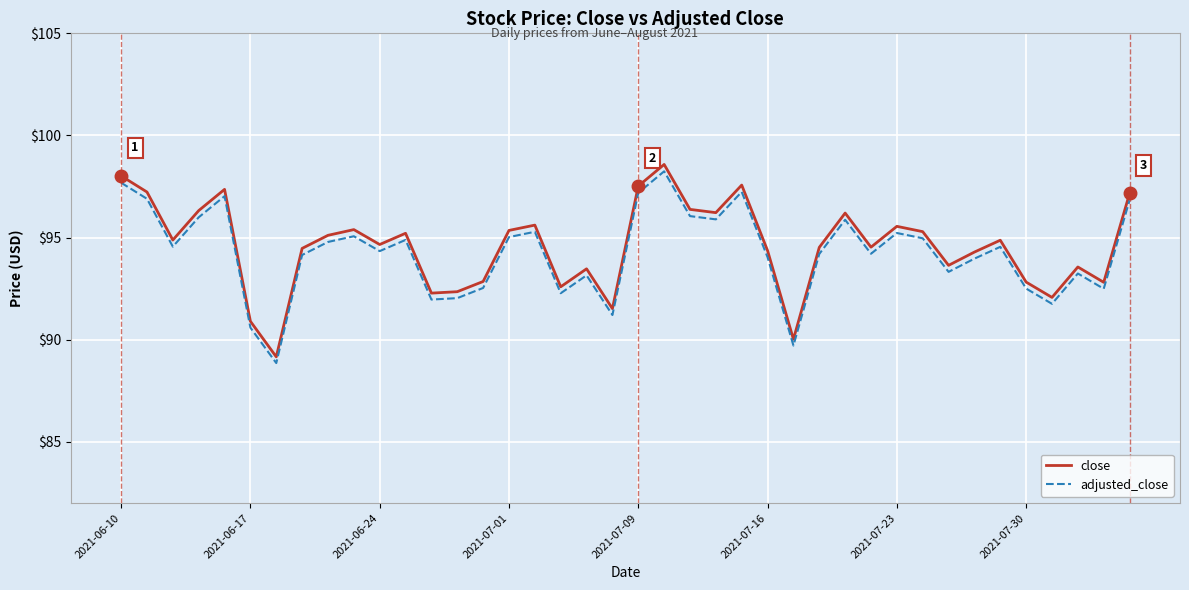

Which series has the widest spread of values?

close